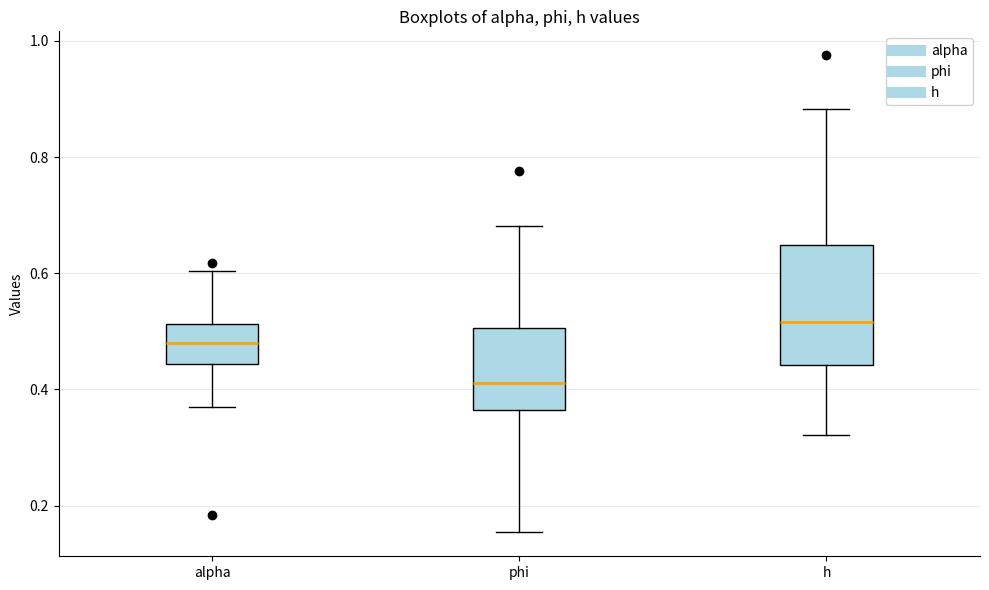

Where is the upper edge of the box for alpha on the y-axis? The values are not printed on the chart, so give them approximately, as read against the axis.

0.52